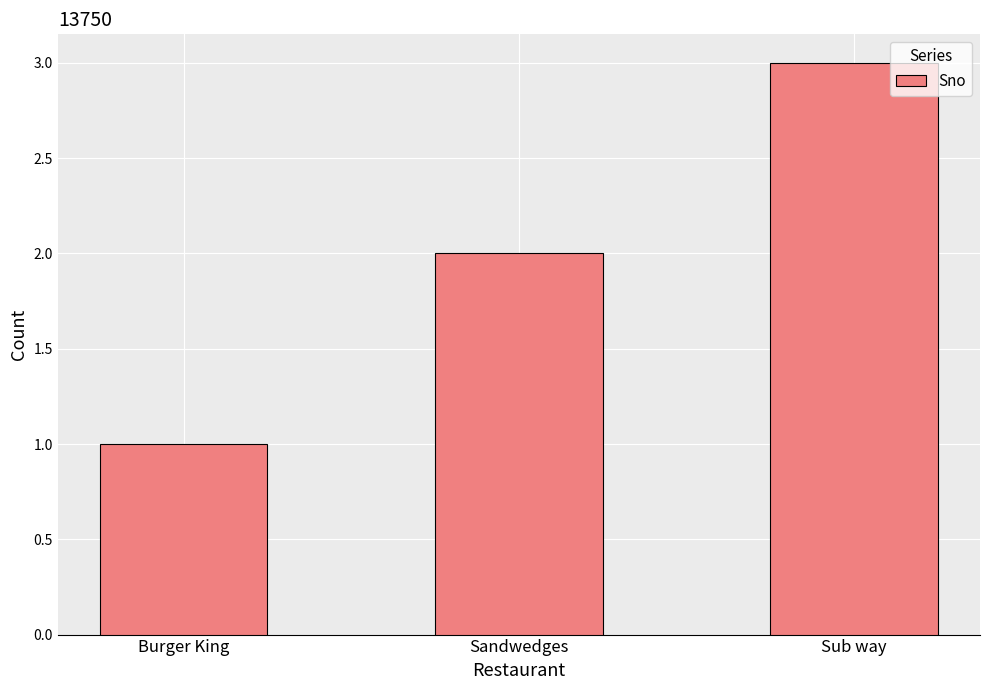

Reading left to right, what are all the values shown in this chart?

1	2	3